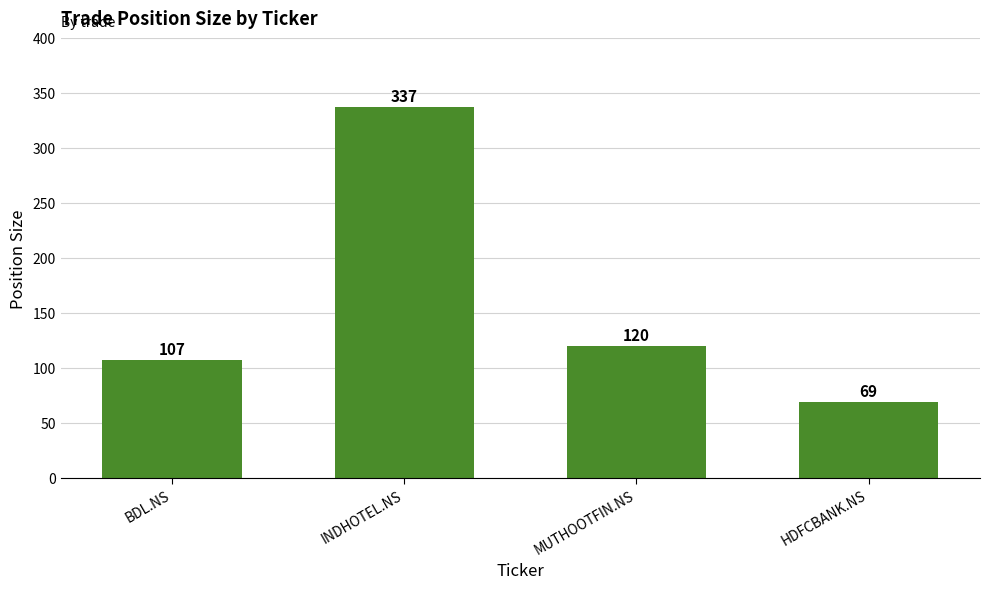

What position from the left is INDHOTEL.NS?

2